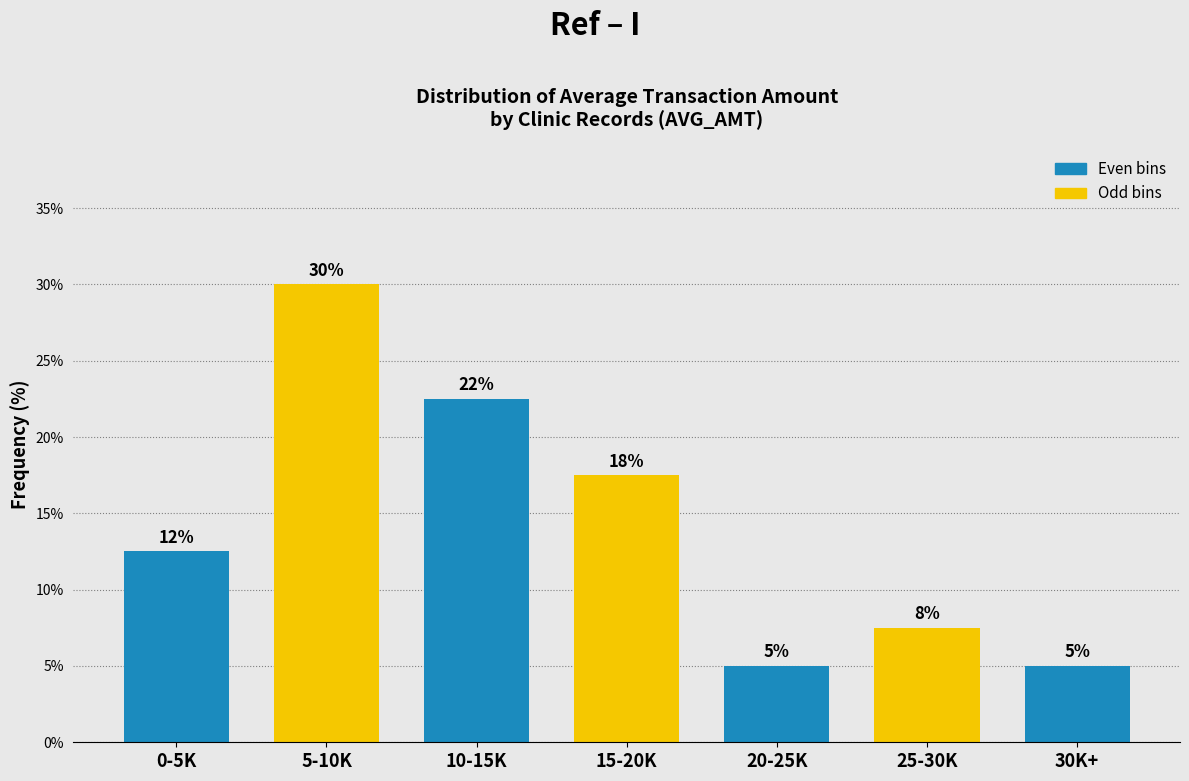

Does the chart contain any negative values?

No